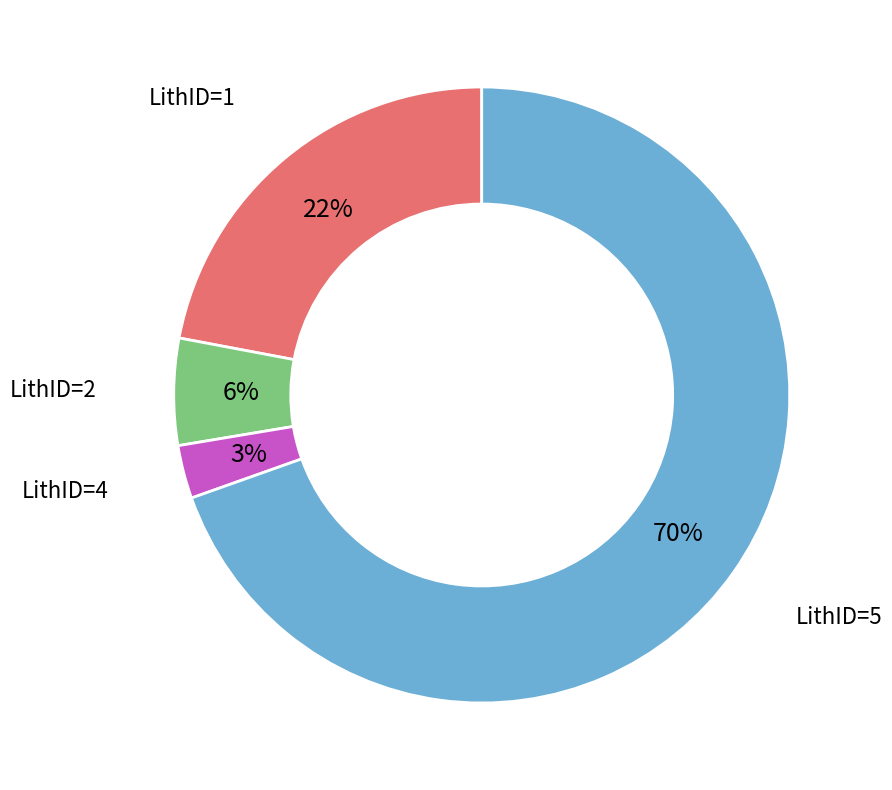

Which category has the smallest portion of the pie?

LithID=4